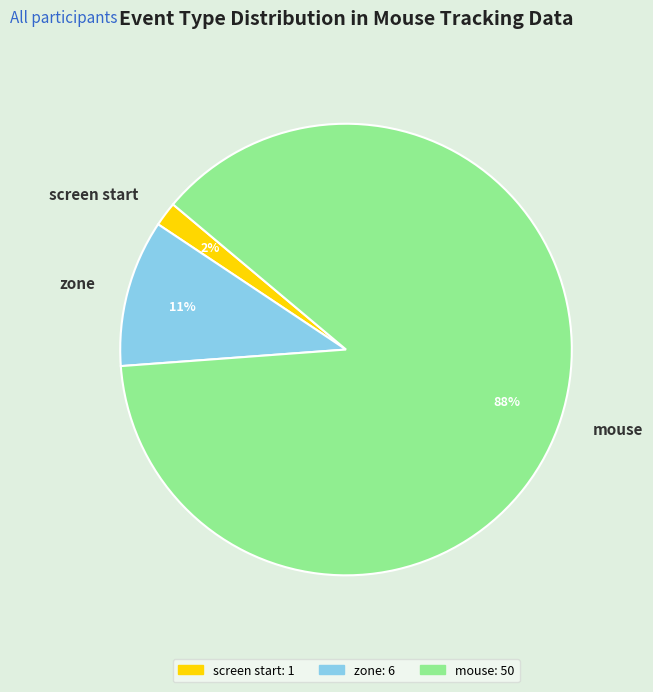

Rank the categories by value from lowest to highest.

screen start, zone, mouse